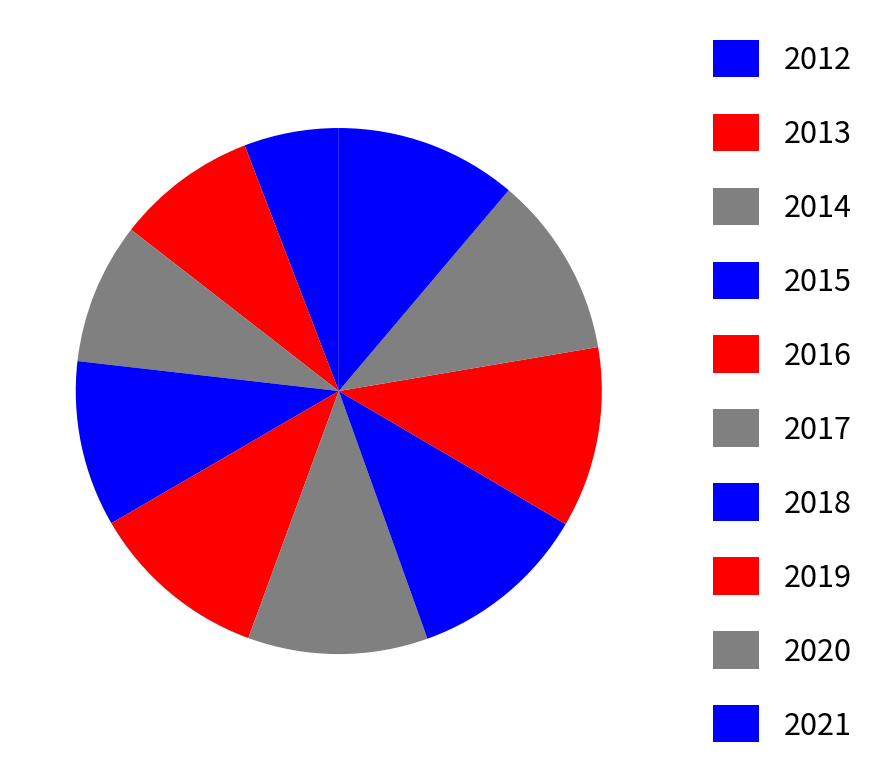

To the nearest percent, what is the combined percentage of 2020 and 2014?

20%